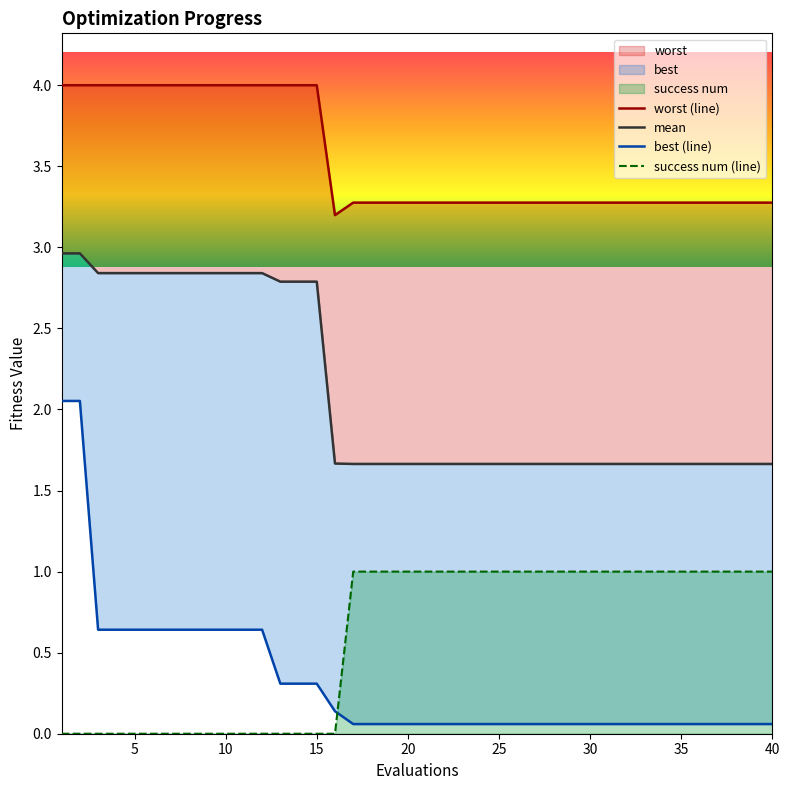

Where is worst nearest to the value 3?

16